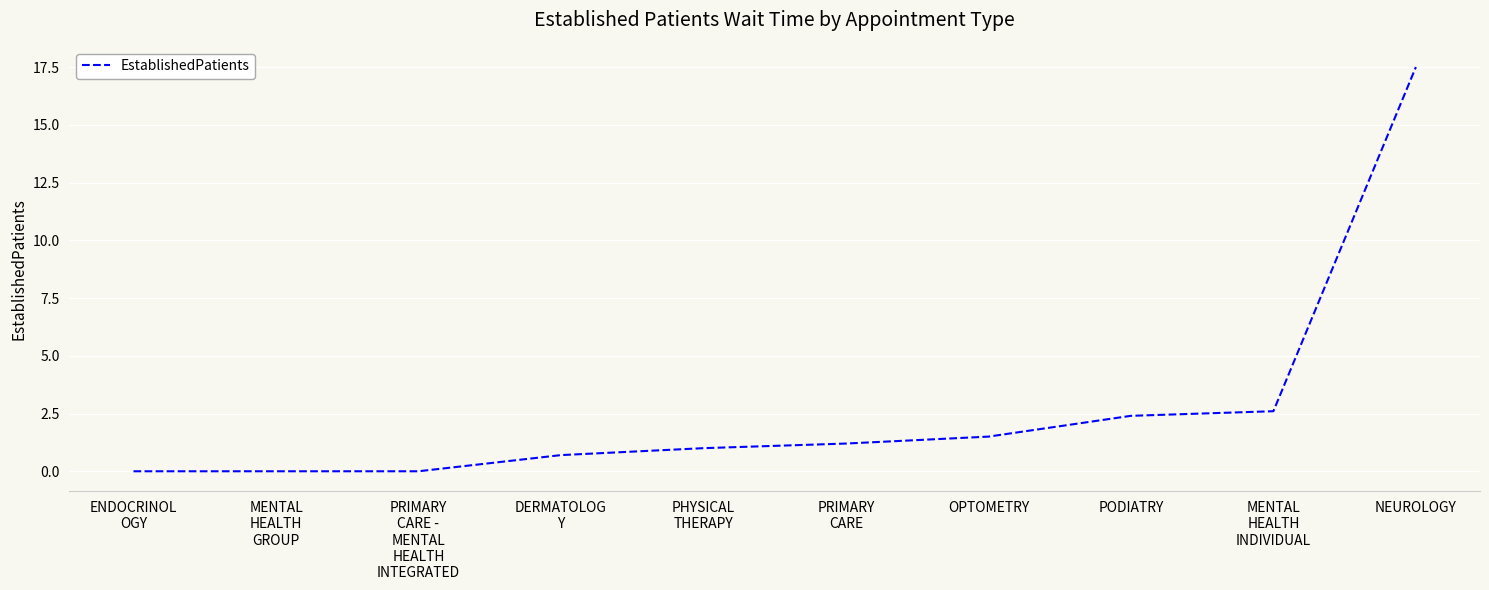

Reading right to left, extract all data points from this chart.

17.5	2.6	2.4	1.5	1.2	1.0	0.7	0.0	0.0	0.0